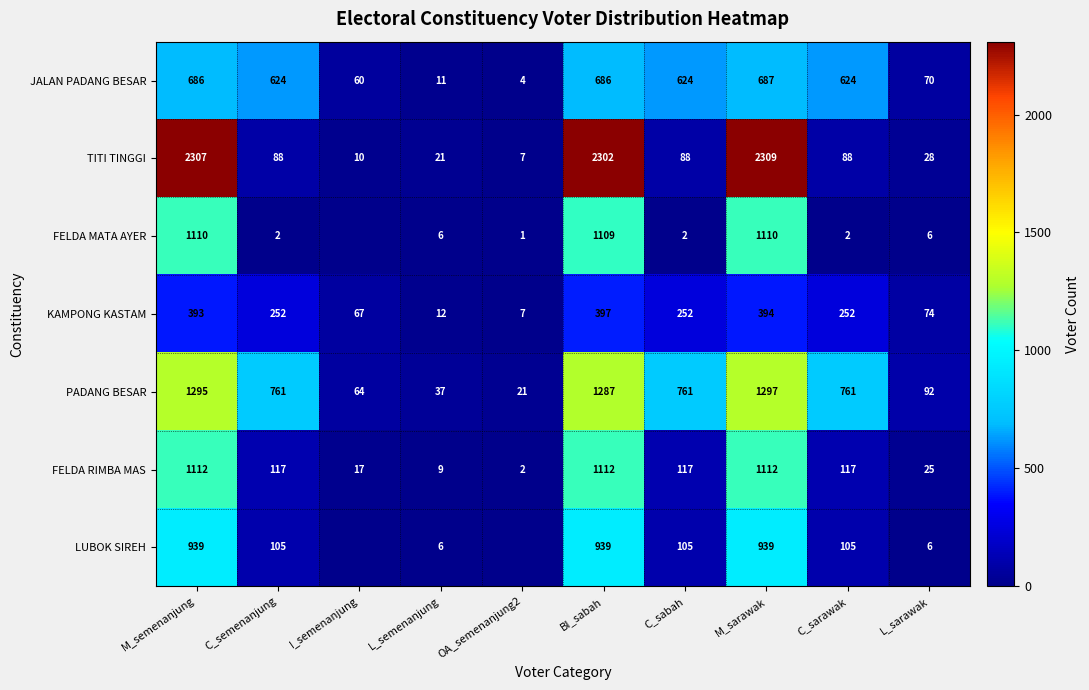

What value does the TITI TINGGI series have at C_sabah, to the nearest 100?

100